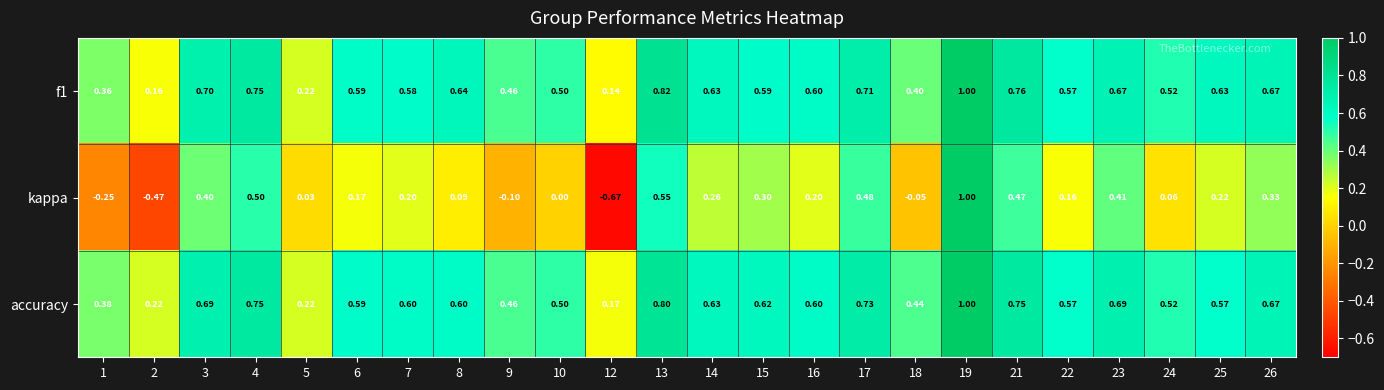

How many data points does each series have?

24